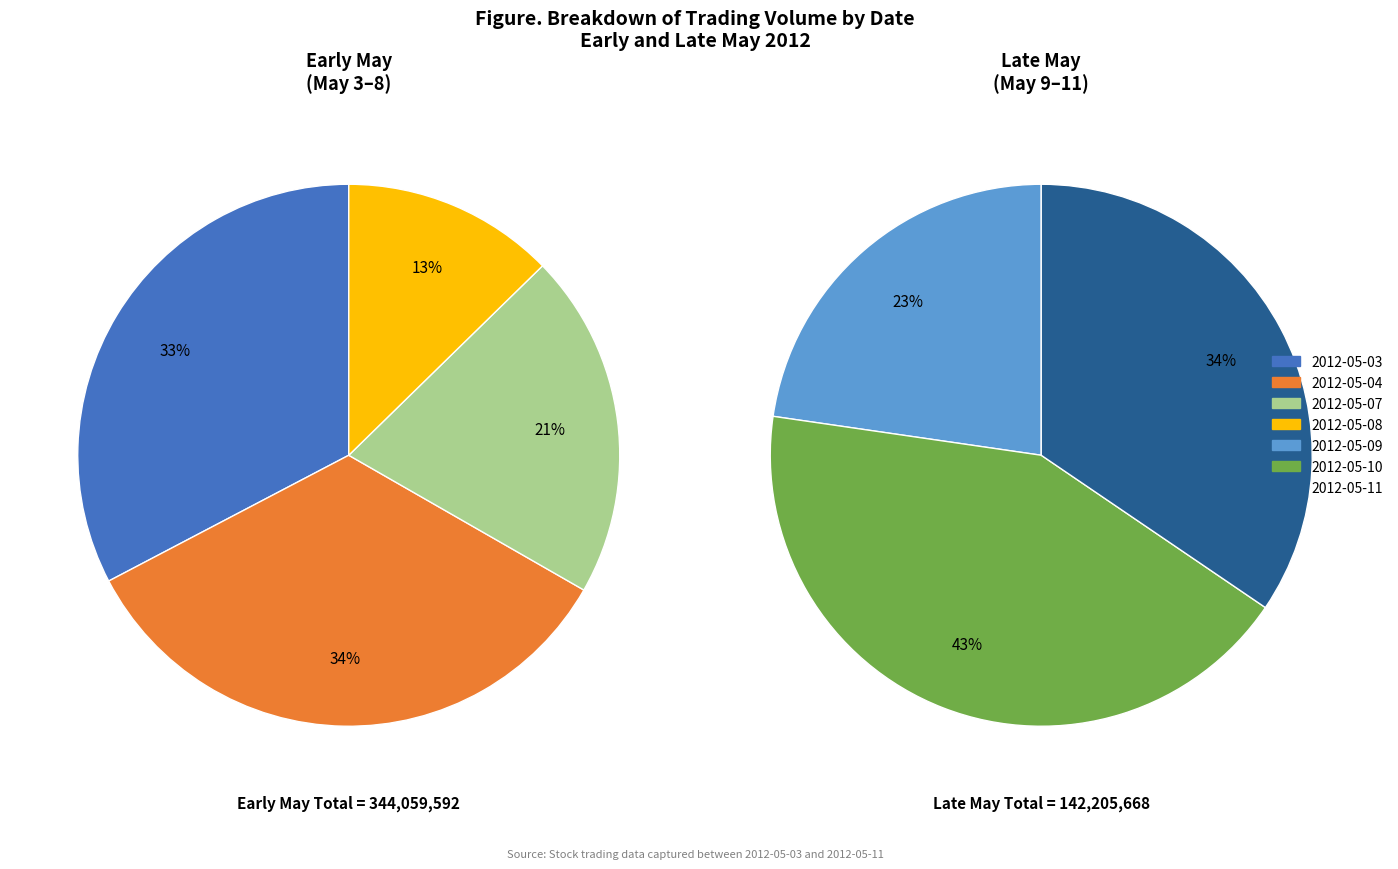

Does 2012-05-04 account for over 50% of the chart?

No